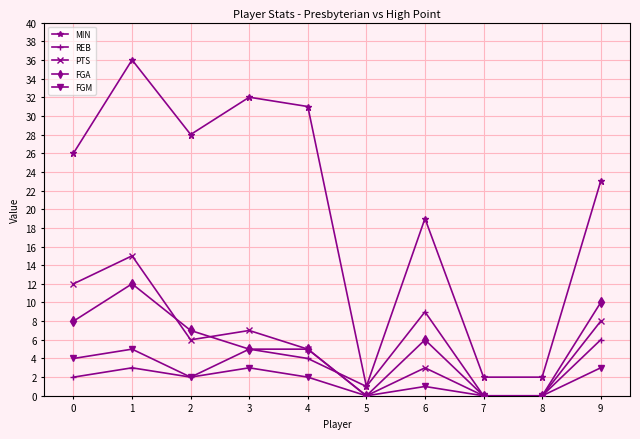

Reading left to right, what are all the values shown in this chart?

MIN: 0=26	1=36	2=28	3=32	4=31	5=1	6=19	7=2	8=2	9=23
REB: 0=2	1=3	2=2	3=5	4=4	5=1	6=9	7=0	8=0	9=6
PTS: 0=12	1=15	2=6	3=7	4=5	5=0	6=3	7=0	8=0	9=8
FGA: 0=8	1=12	2=7	3=5	4=5	5=0	6=6	7=0	8=0	9=10
FGM: 0=4	1=5	2=2	3=3	4=2	5=0	6=1	7=0	8=0	9=3